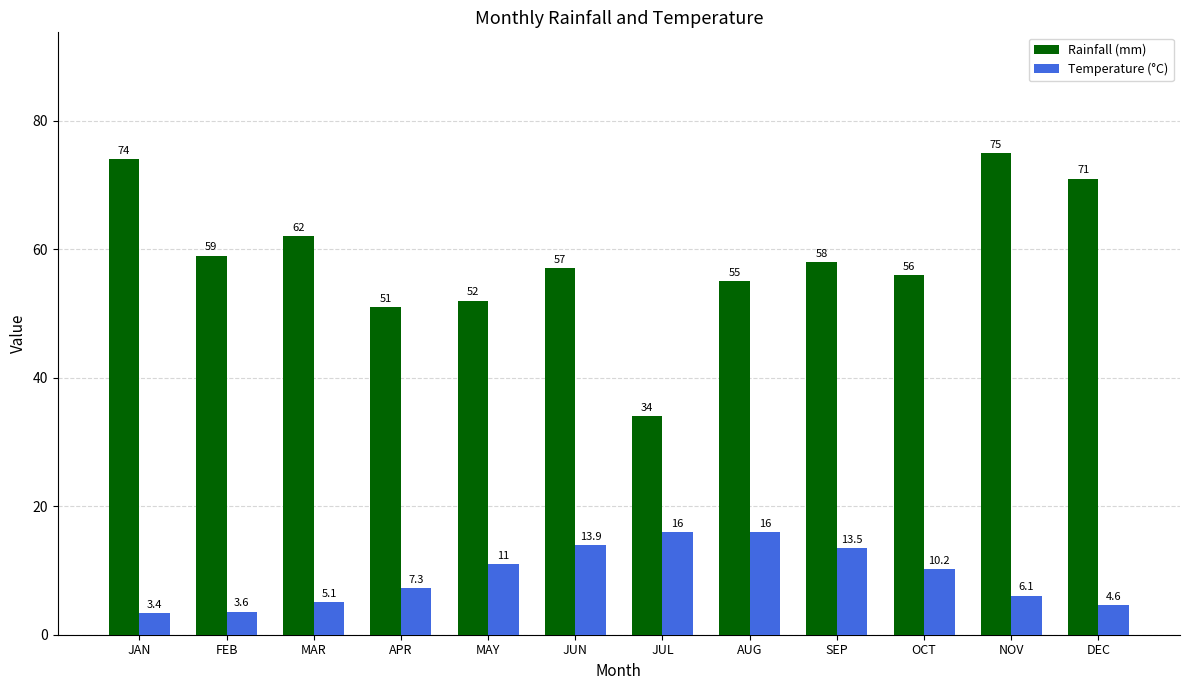

Between JUL and OCT, which series saw the biggest shift?

Rainfall (mm)